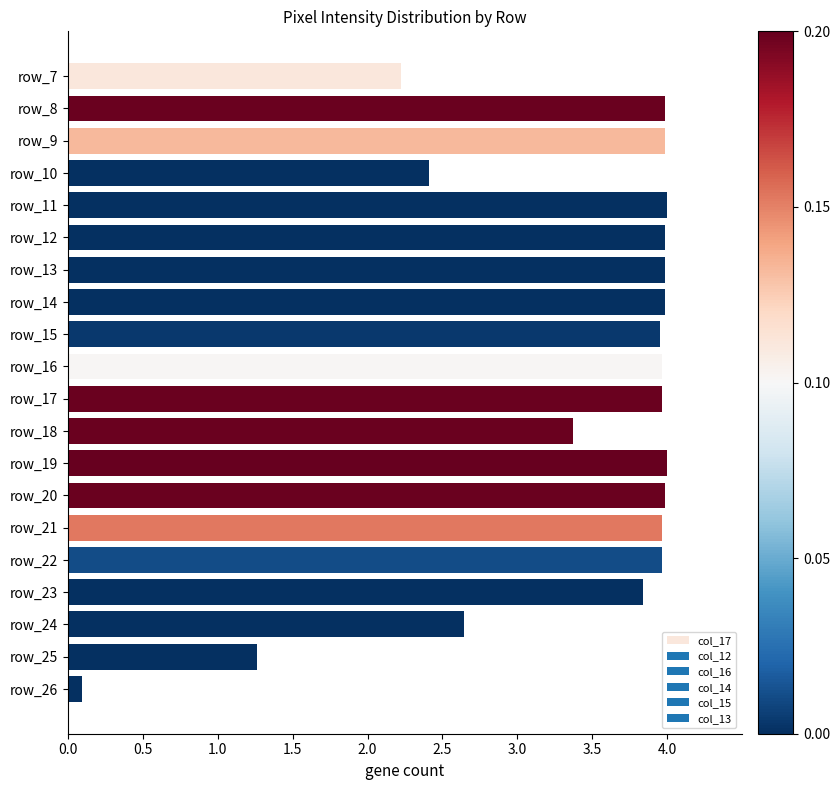

What is the value of the 17th bar from the top?

3.8